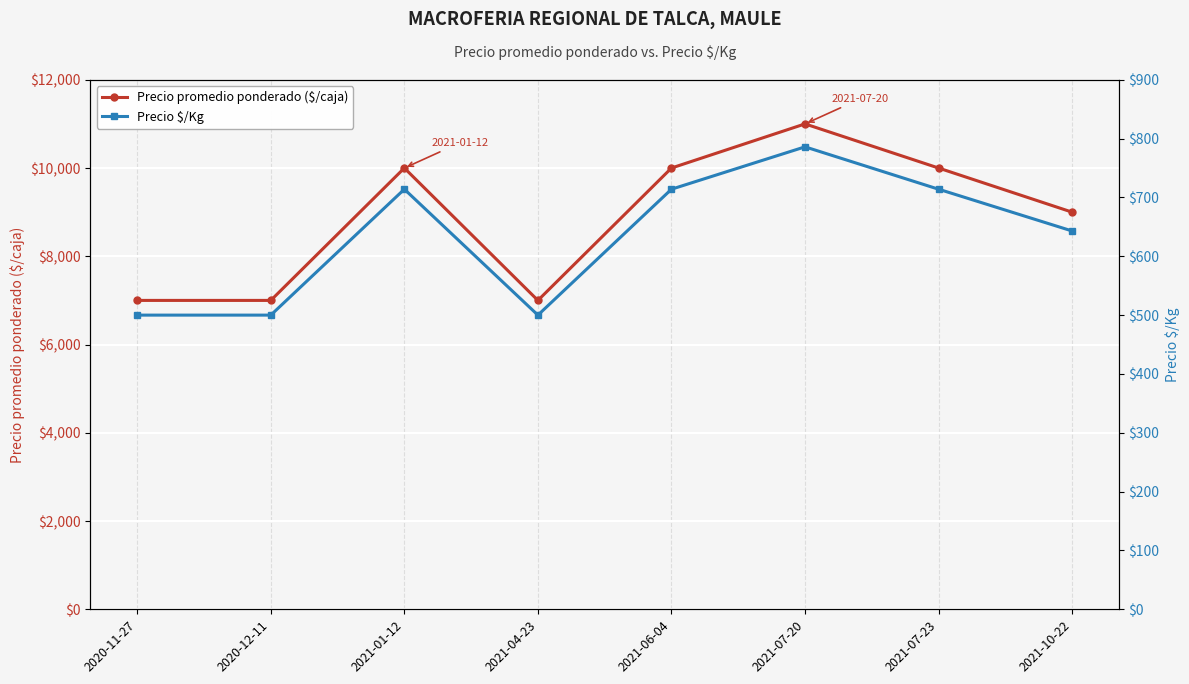

List the series in order of their peak value, highest first.

Precio promedio ponderado ($/caja), Precio $/Kg